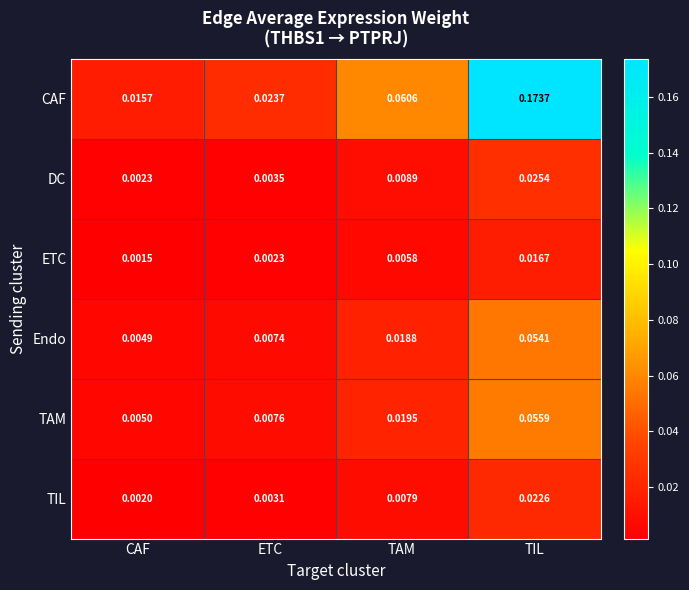

Which series has the largest range (max minus min)?

CAF